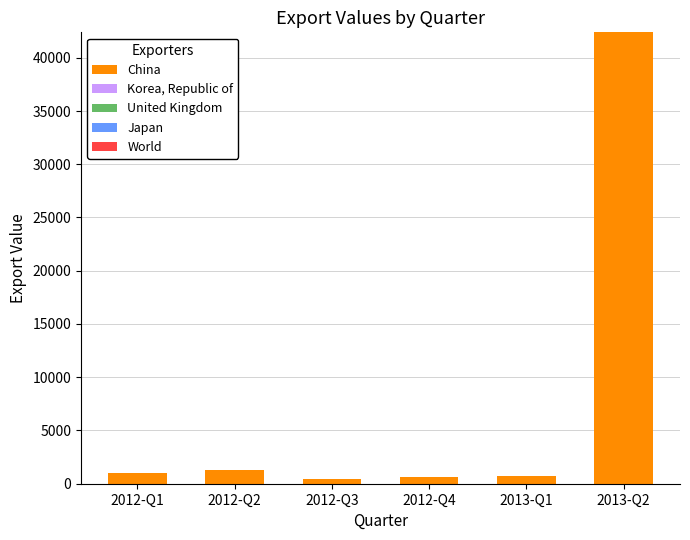

Which label corresponds to the largest value in the chart?

2013-Q2